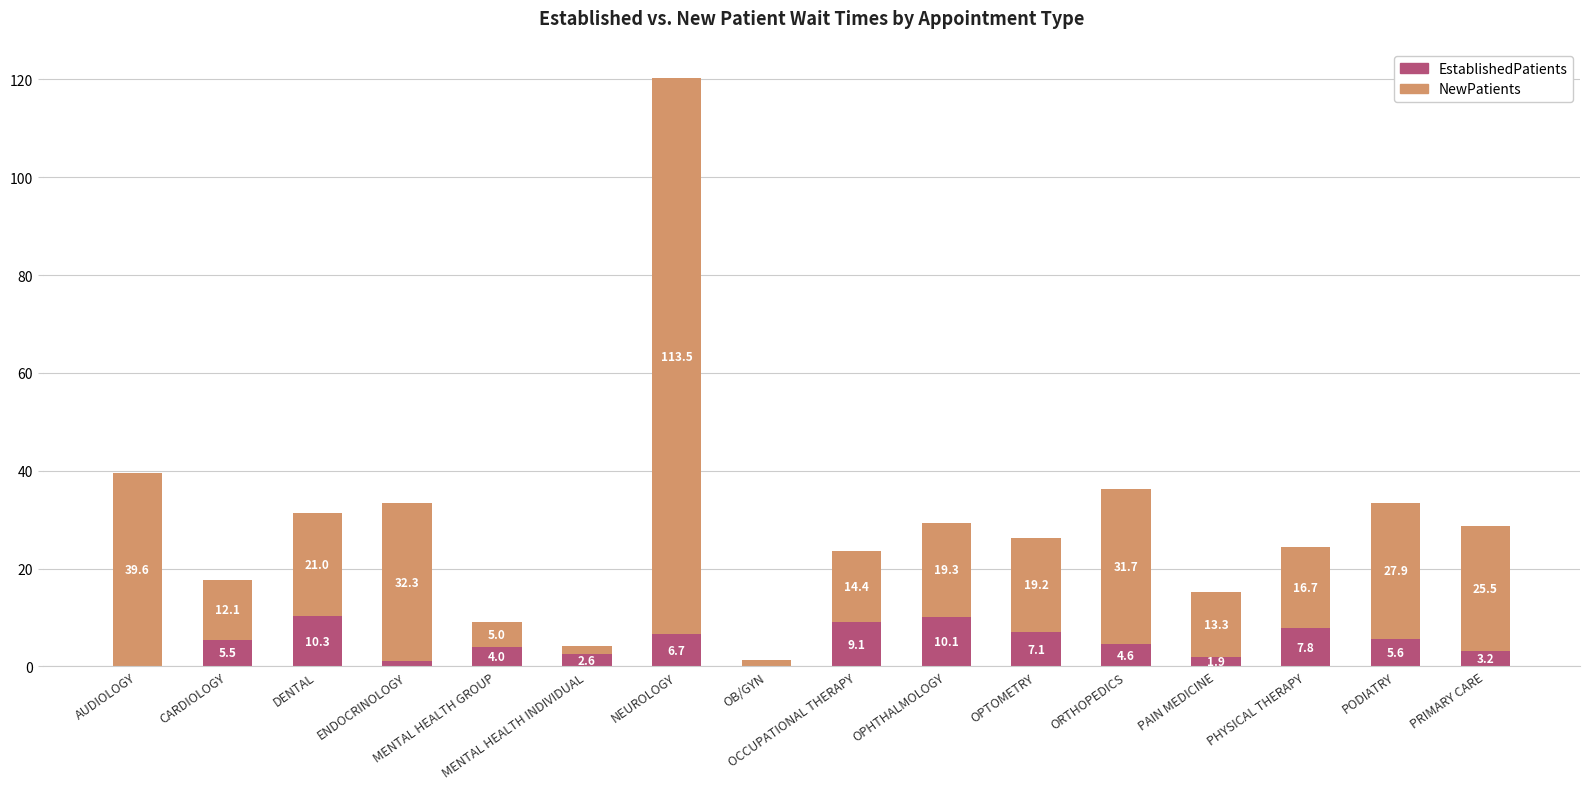

What are all the series names shown in the legend?

EstablishedPatients, NewPatients